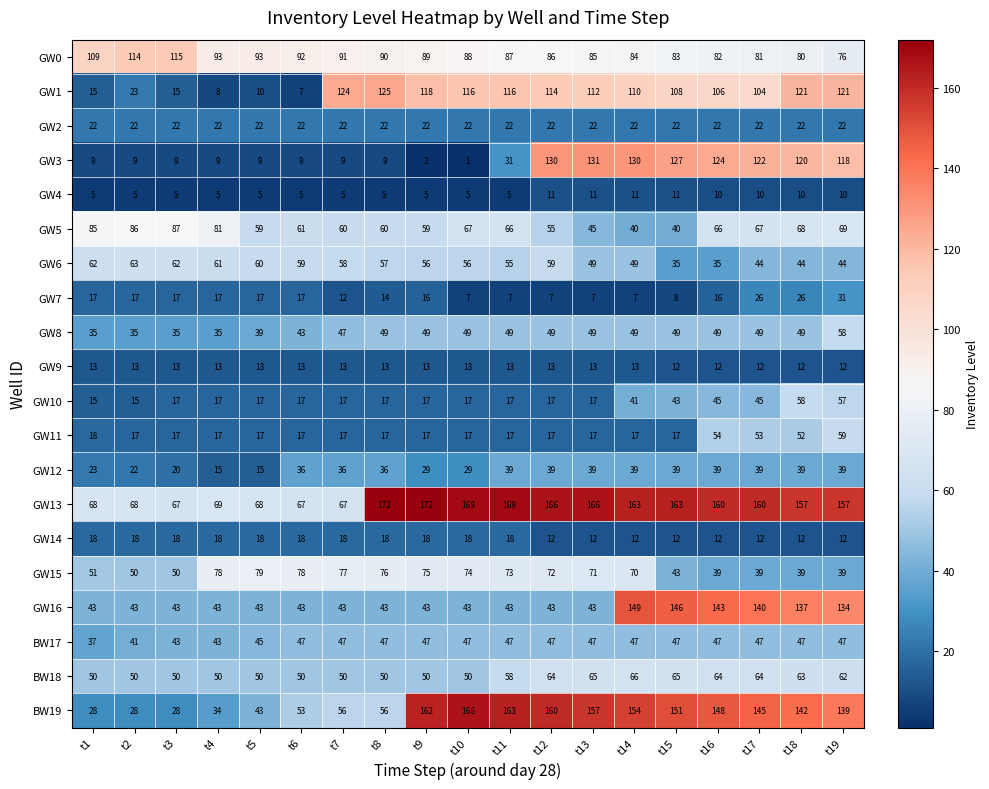

At which category does the chart reach its minimum across all series?

t10